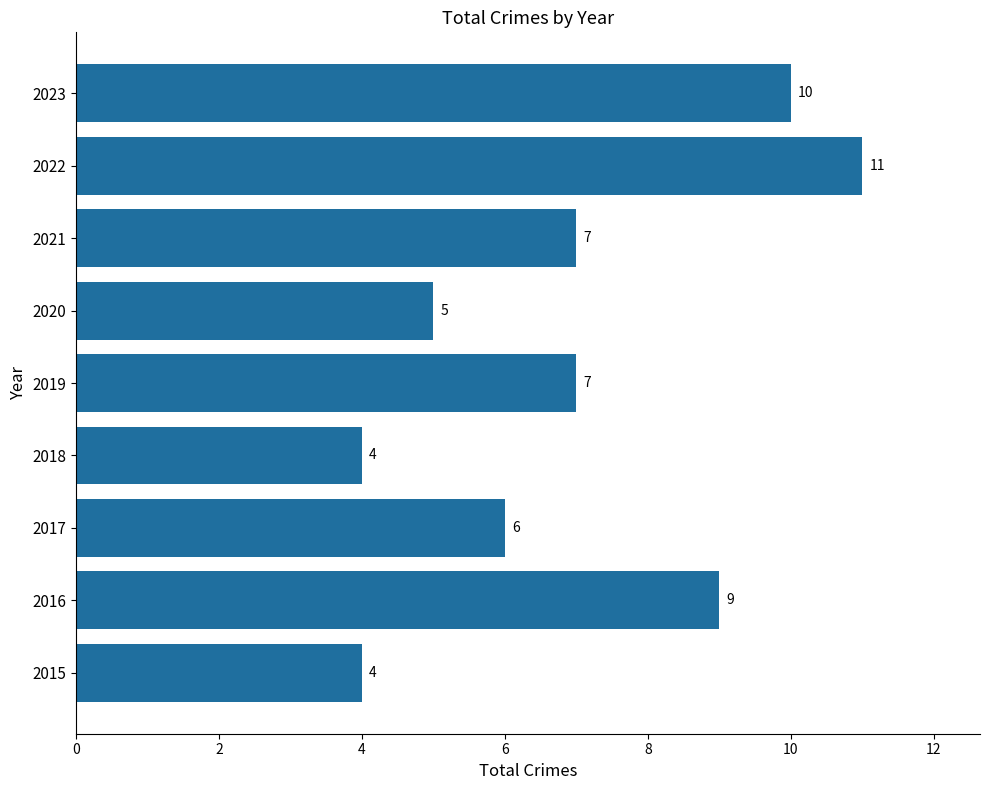

Read the value at 2023.

10